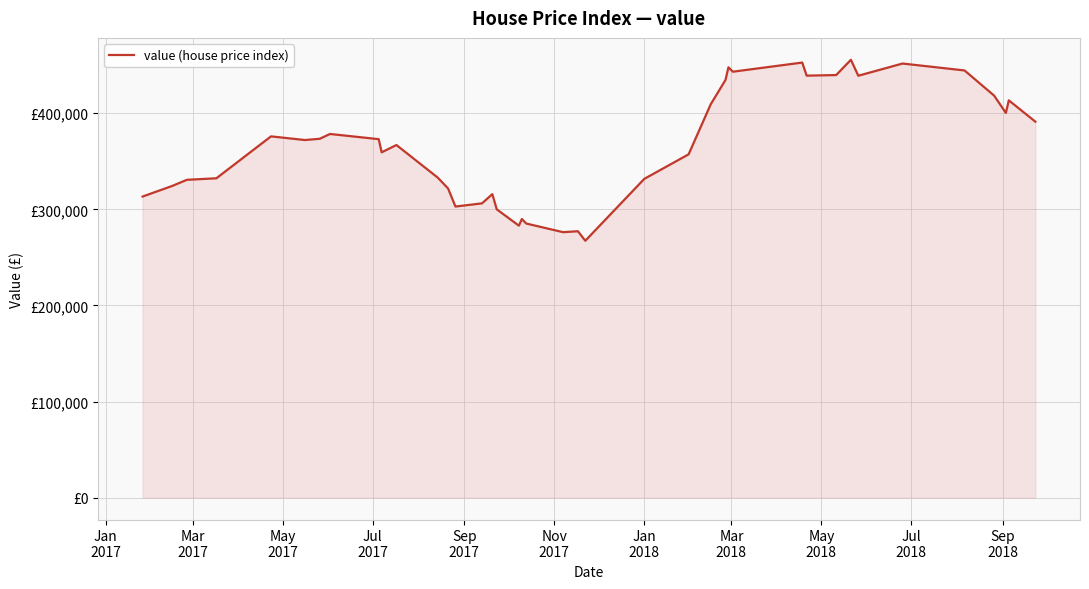

Is this an area chart (filled region under the line)?

Yes